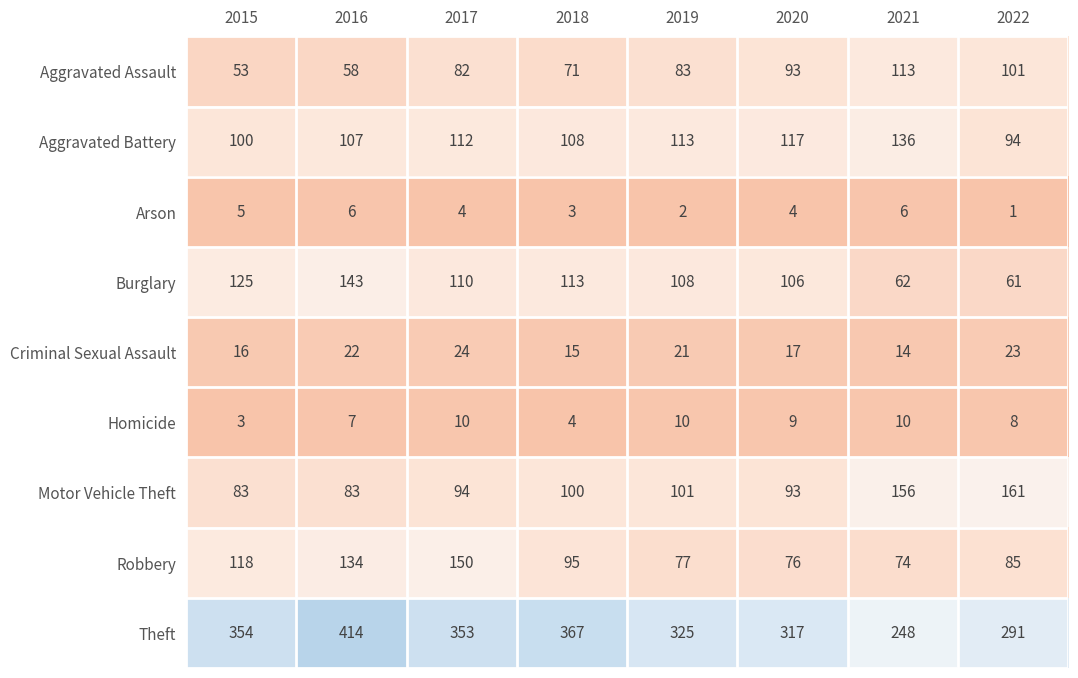

List the series in order of their peak value, lowest first.

Arson, Homicide, Criminal Sexual Assault, Aggravated Assault, Aggravated Battery, Burglary, Robbery, Motor Vehicle Theft, Theft